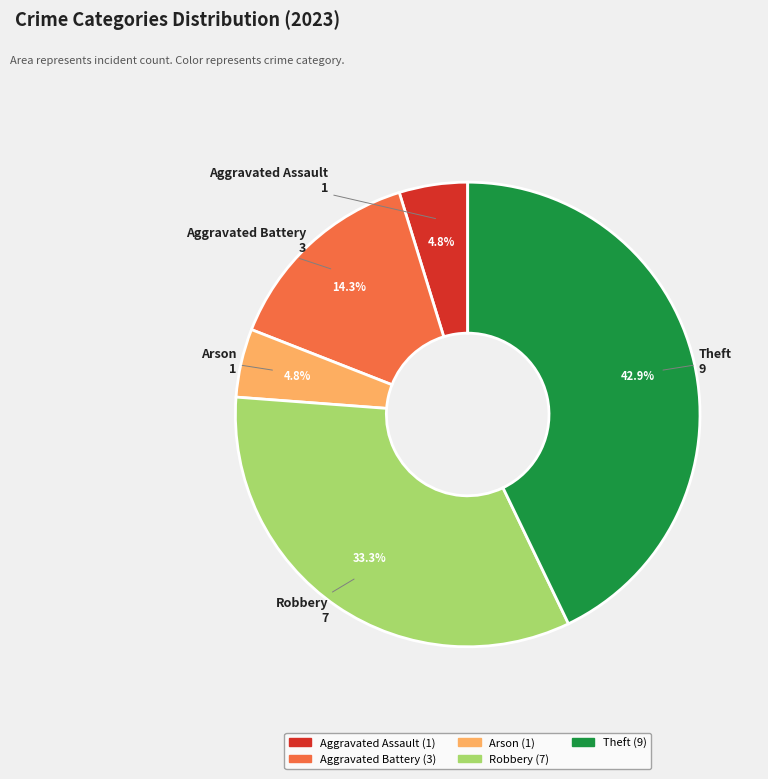

Between Arson and Aggravated Battery, which is larger?

Aggravated Battery